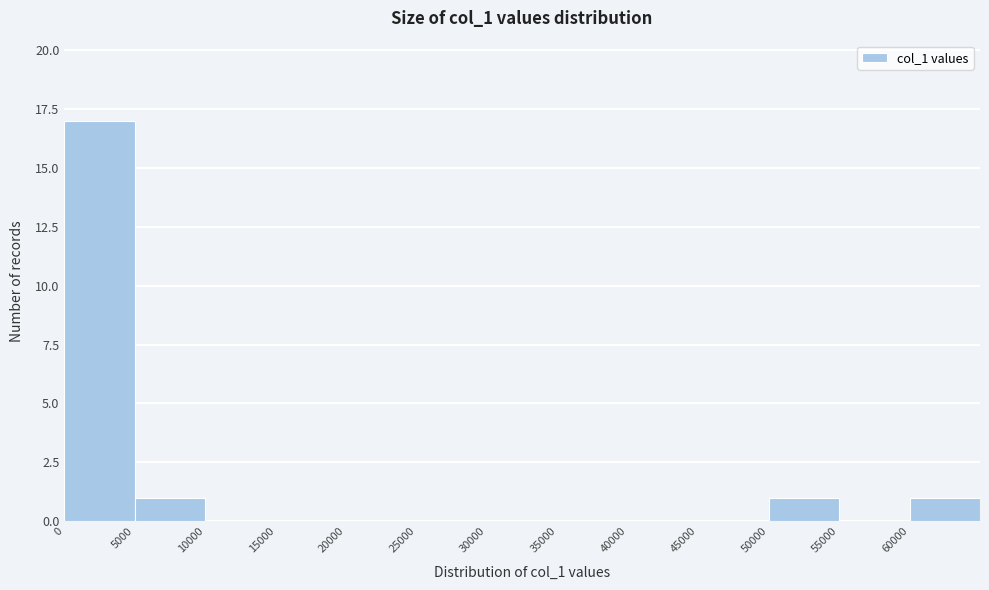

How tall is the bar that spans 50000 to 55000 on the x-axis? The values are not printed on the chart, so give them approximately, as read against the axis.

1